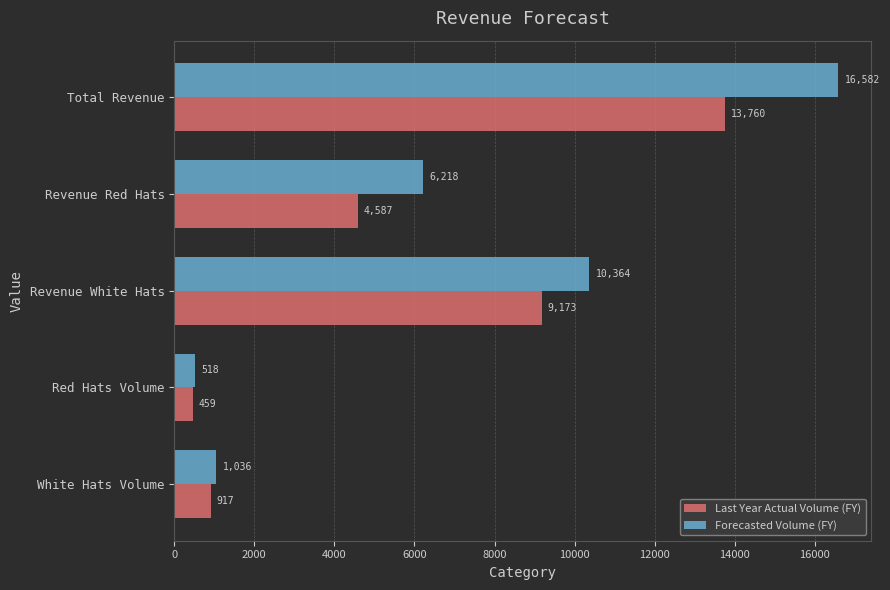

At which category is the sum across all series the highest?

Total Revenue